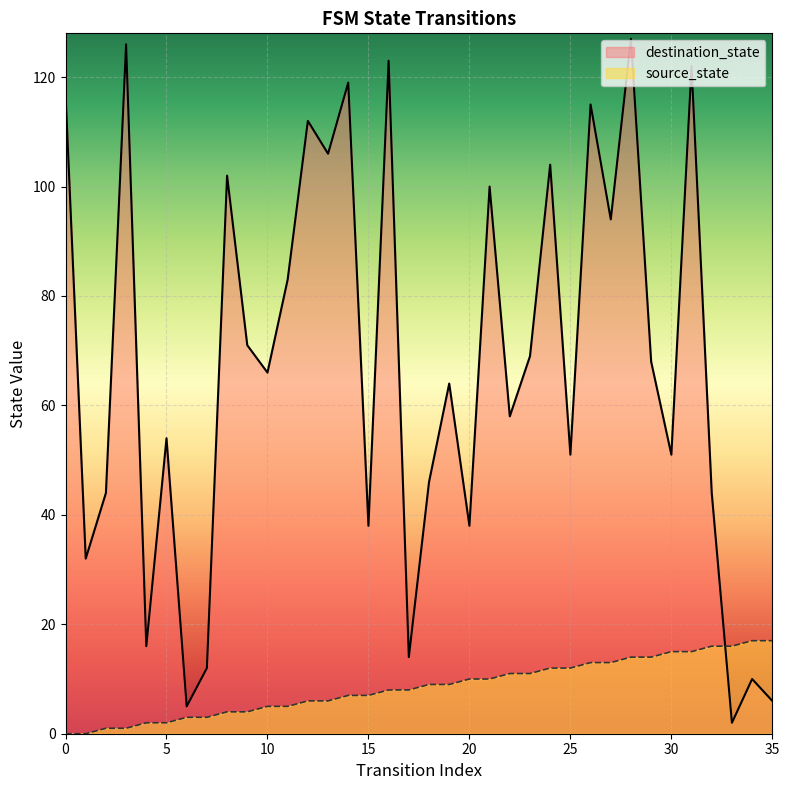

Is the value of source_state at 35 greater than the value of destination_state at 4?

Yes